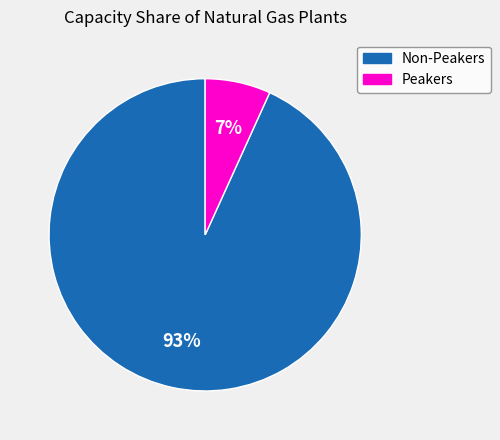

Which category accounts for the majority?

Non-Peakers